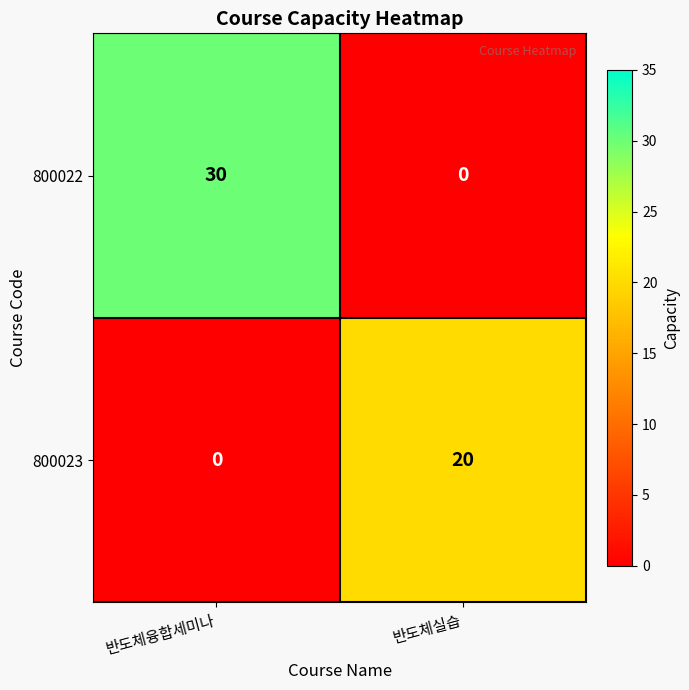

Which series changed the most between 반도체융합세미나 and 반도체실습?

800022